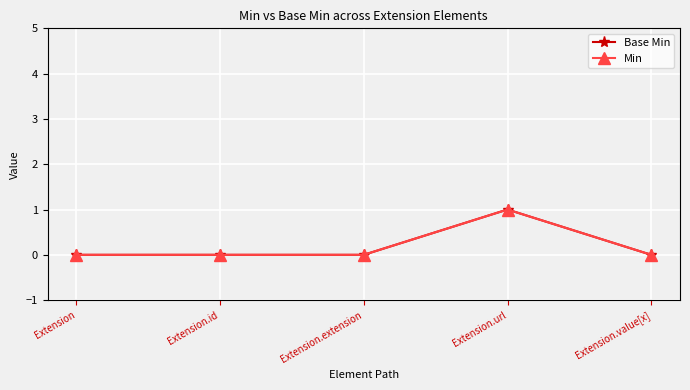

Is this an area chart (filled region under the line)?

No